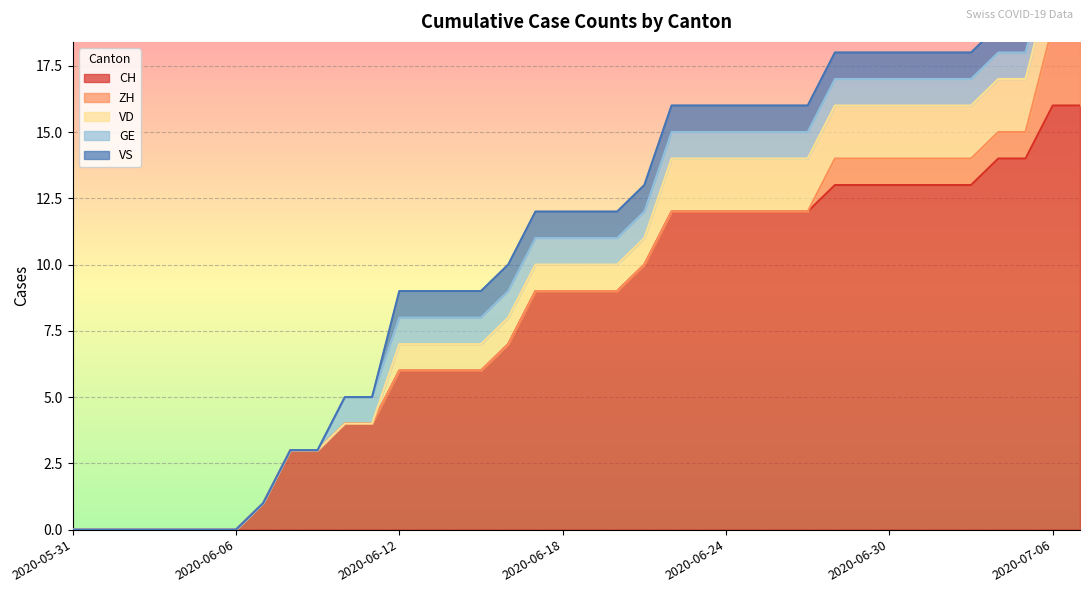

True or false: CH and ZH intersect in this chart.

False